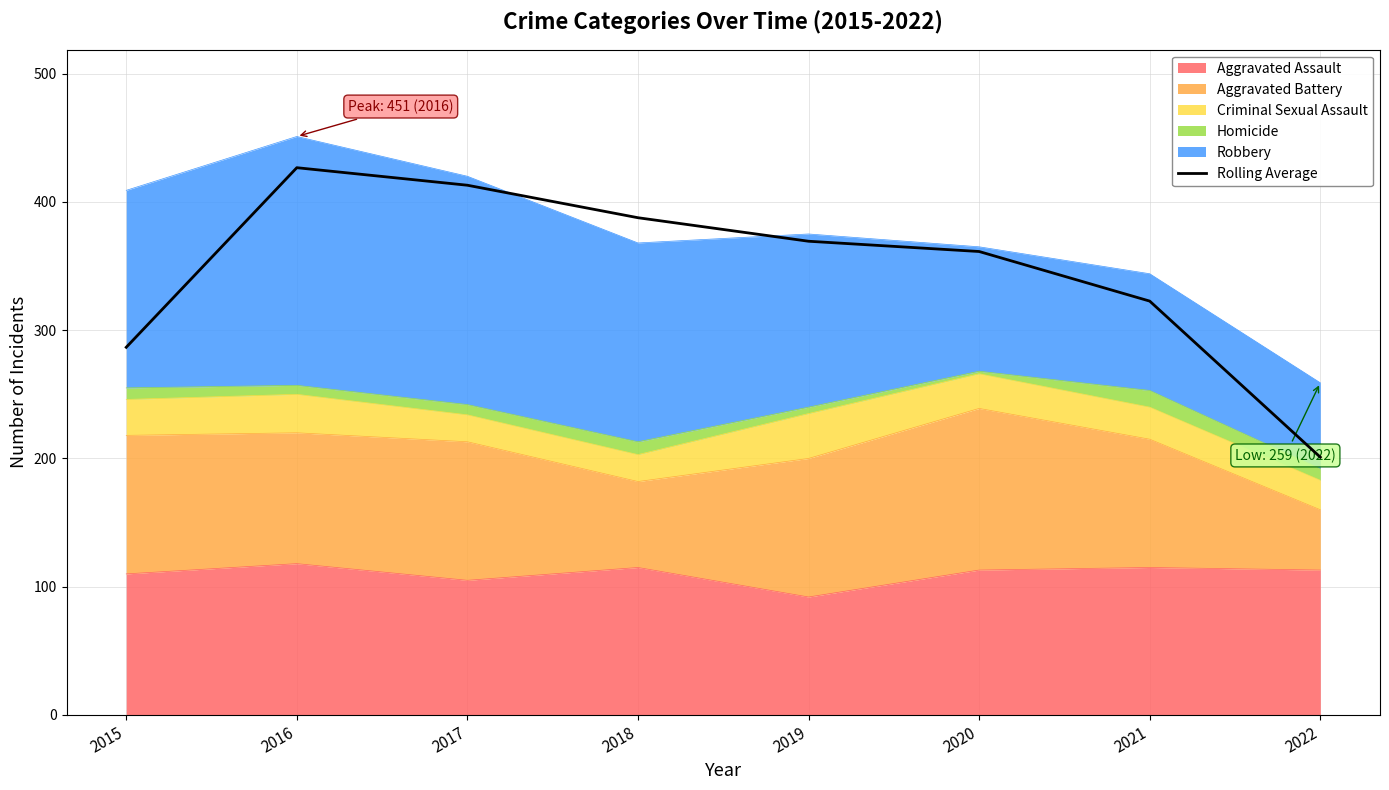

Which has a higher value, 2020 or 2015?

2020